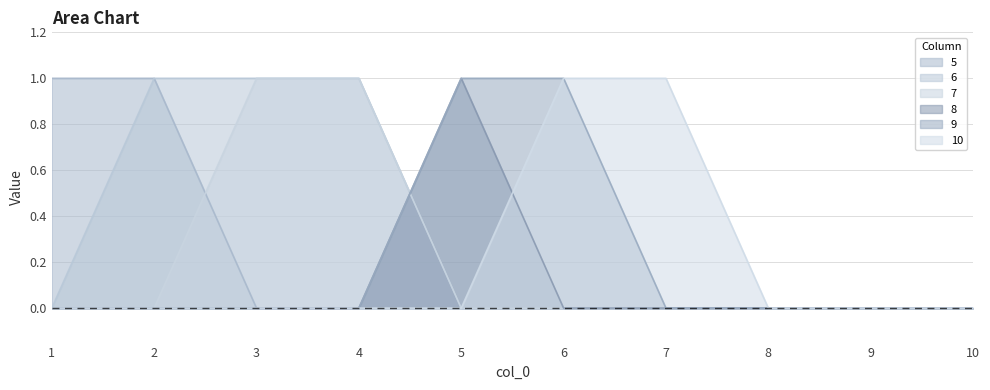

Is the value of 5 at 7 greater than the value of 9 at 6?

No